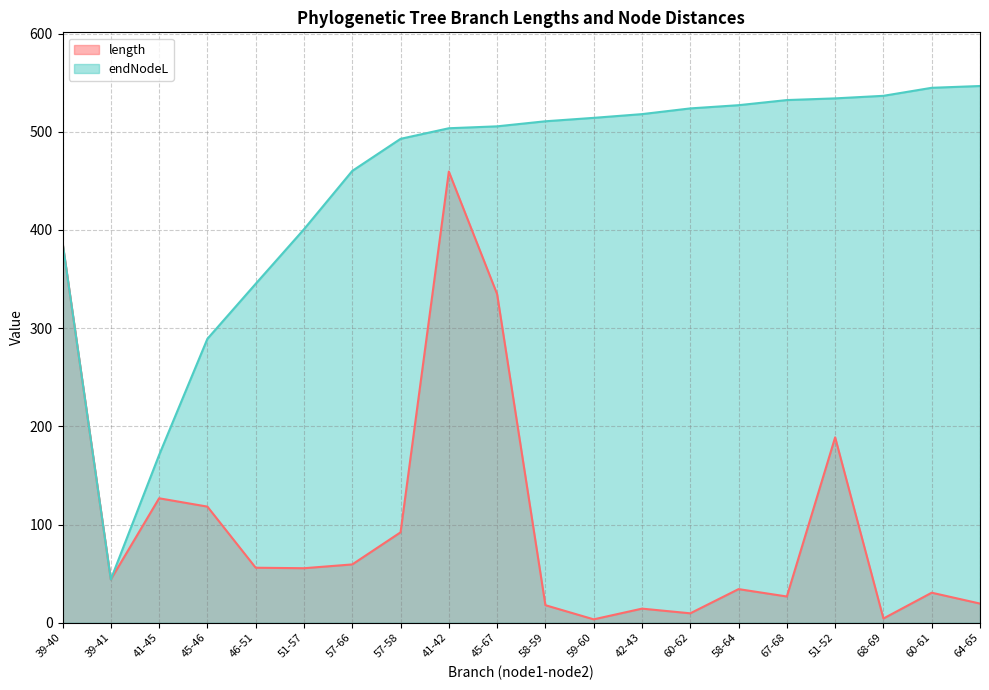

What is the difference between the endNodeL values at 45-46 and 39-40?

98.1